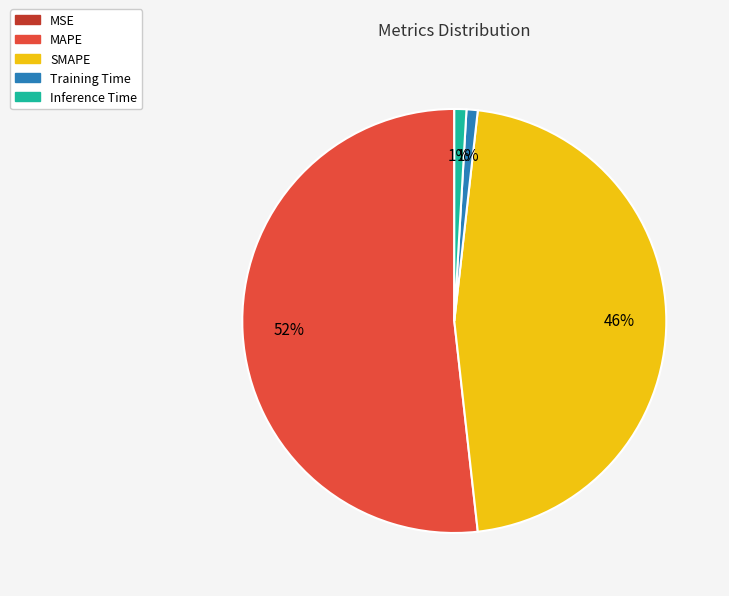

Is it true that MAPE is 52% of the pie?

True